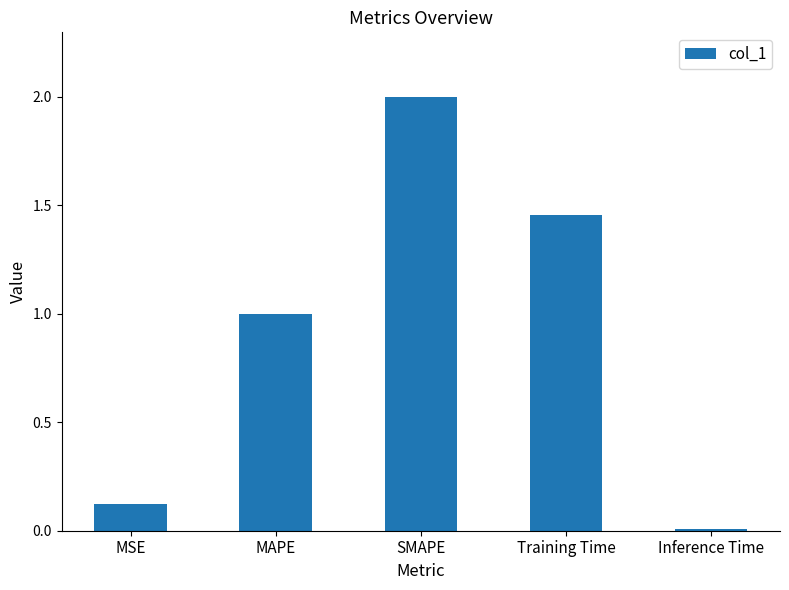

How many bars are there in total?

5